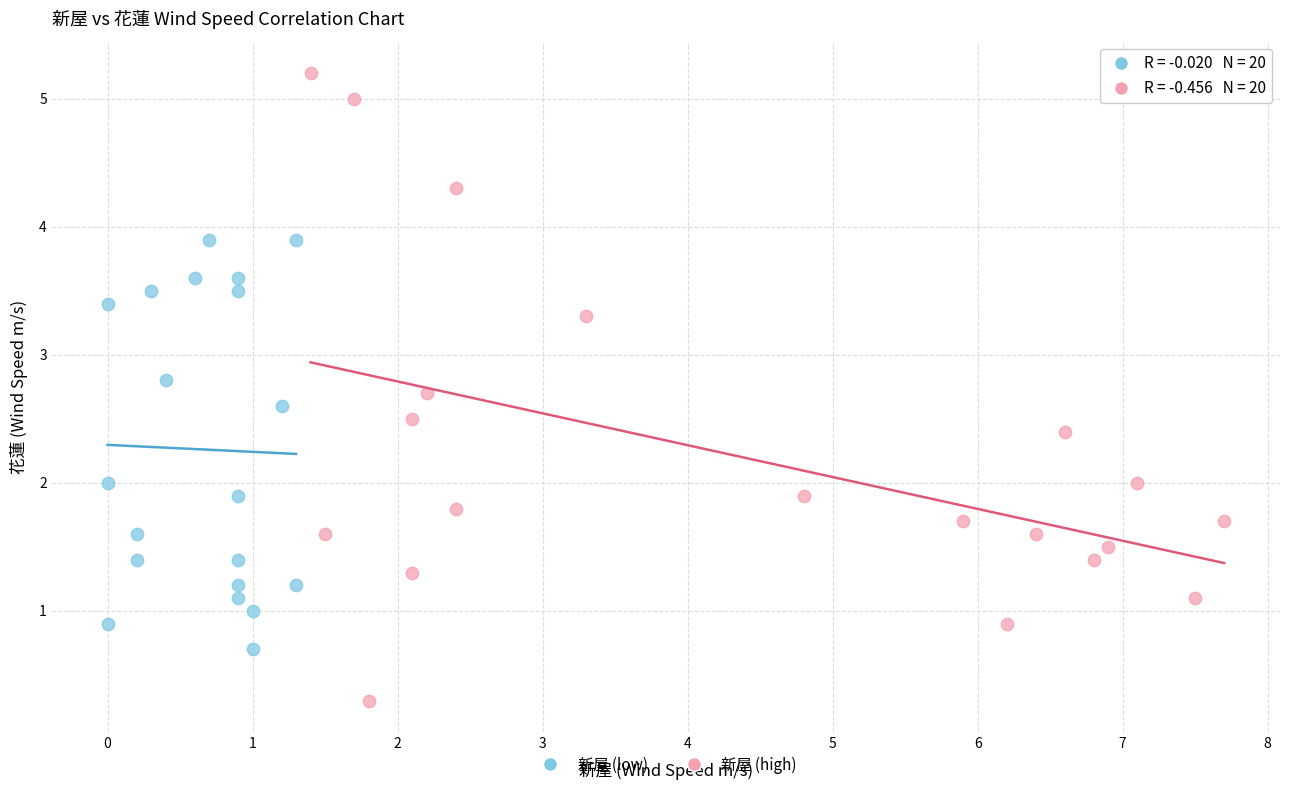

Which series reaches the minimum Y coordinate?

新屋 (high)